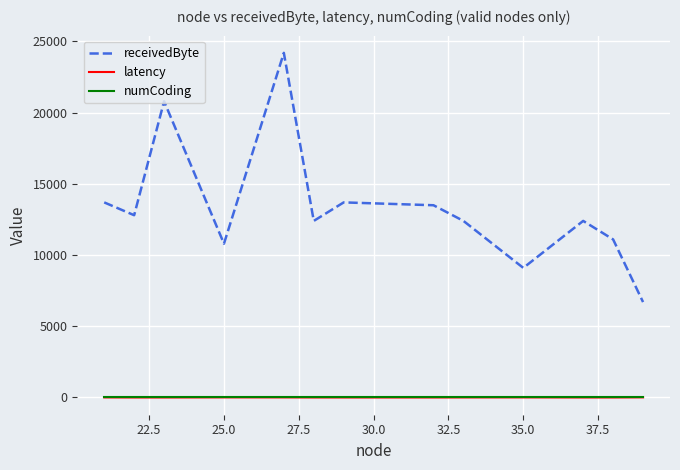

Which series has the widest spread of values?

receivedByte